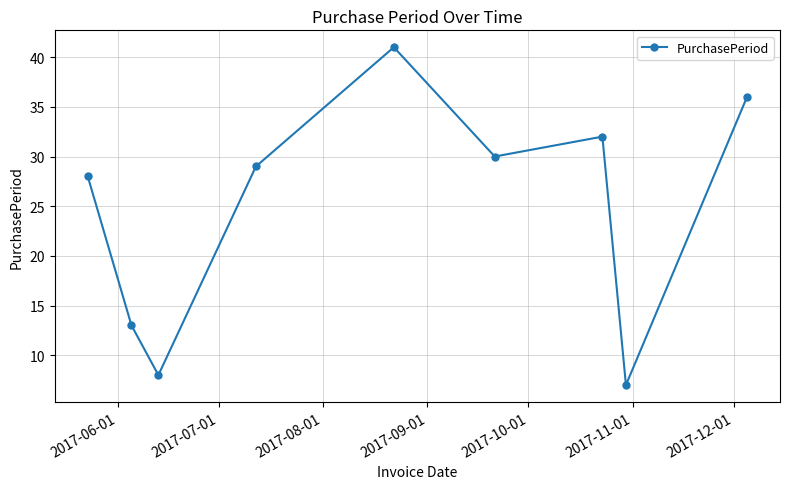

What is the maximum value shown in the chart?

41